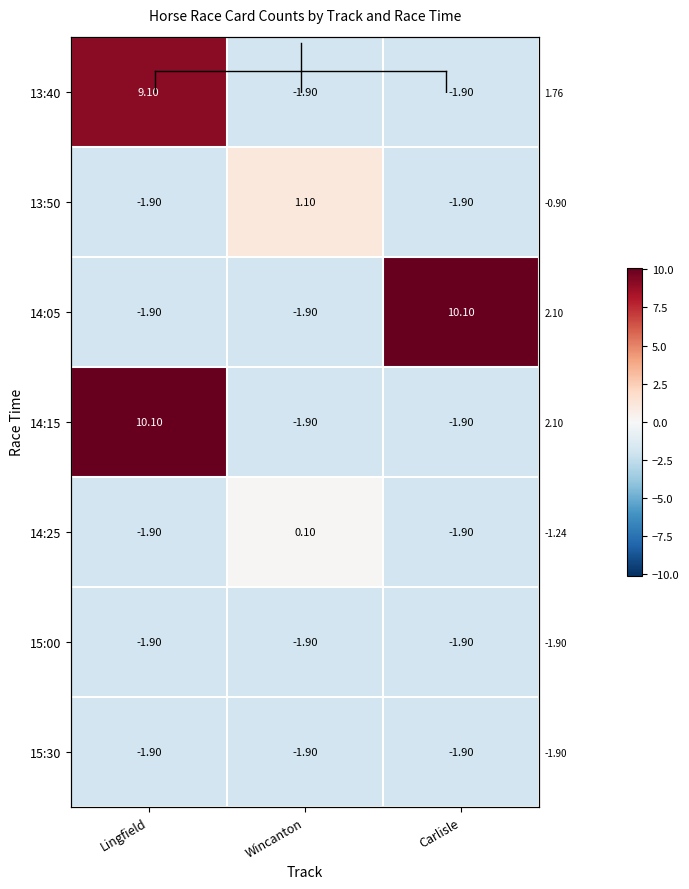

At how many categories does at least one series exceed 3?

2